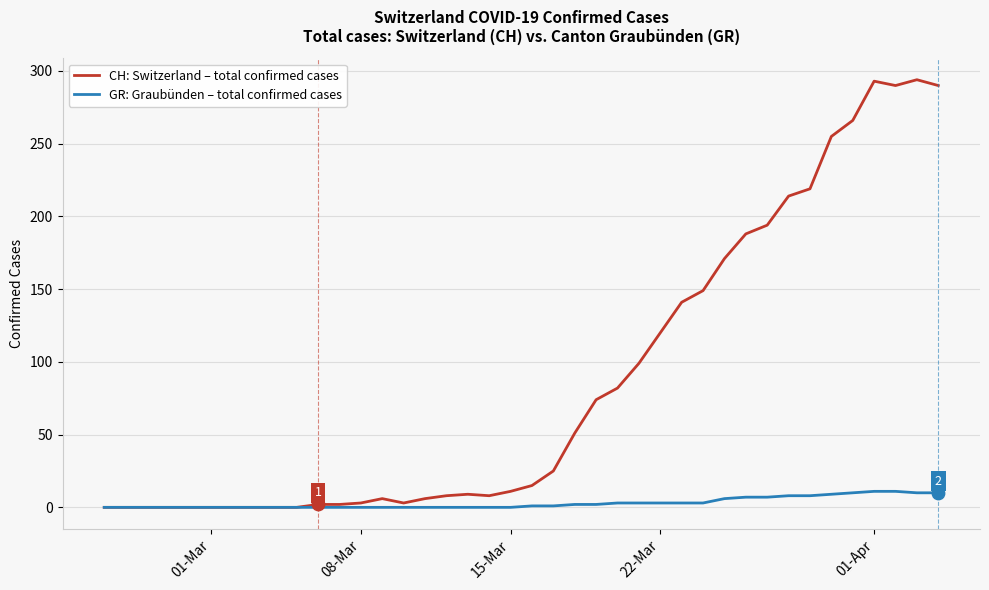

At how many categories does at least one series exceed 210?

8